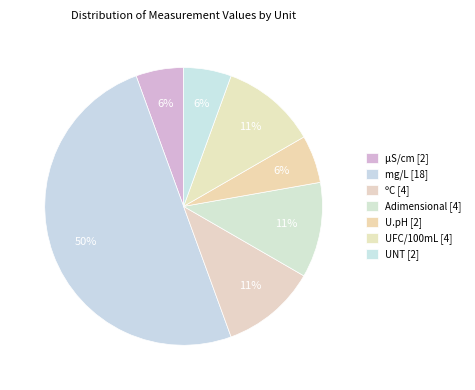

How many segments does this pie chart have?

7